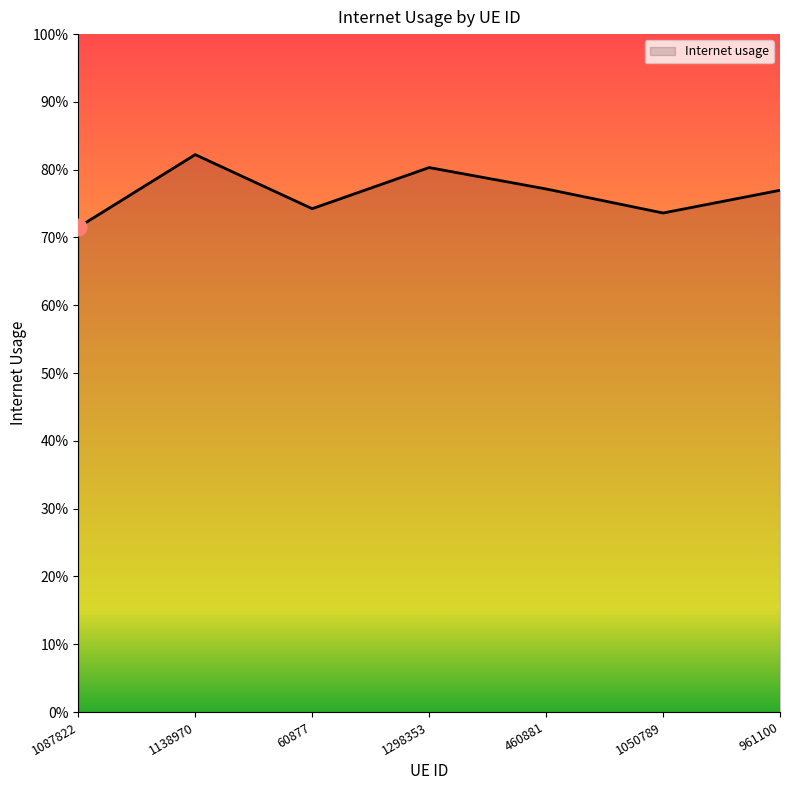

Which has a higher value, 1087822 or 961100?

961100